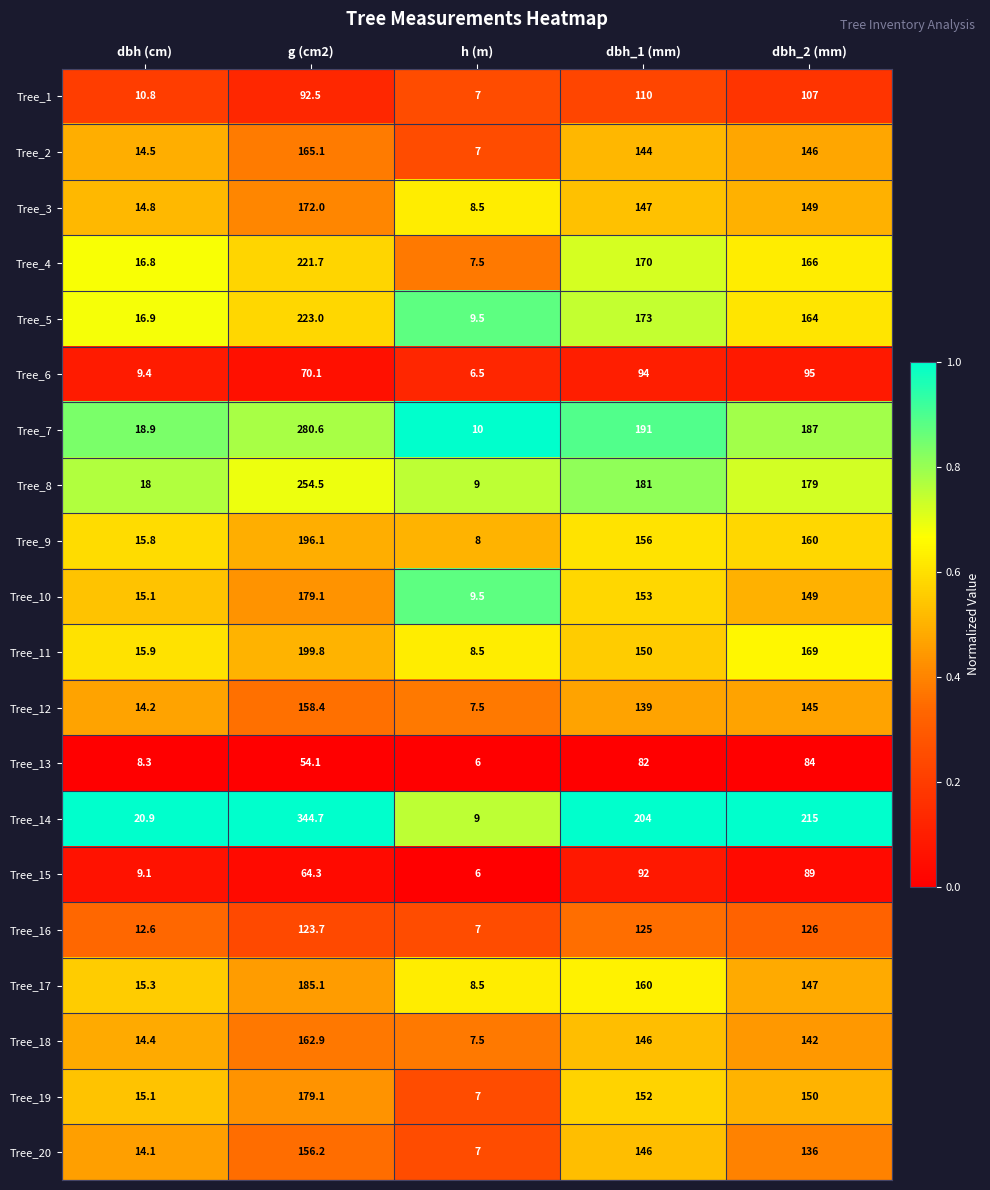

Read the Tree_10 value at h (m).

9.5